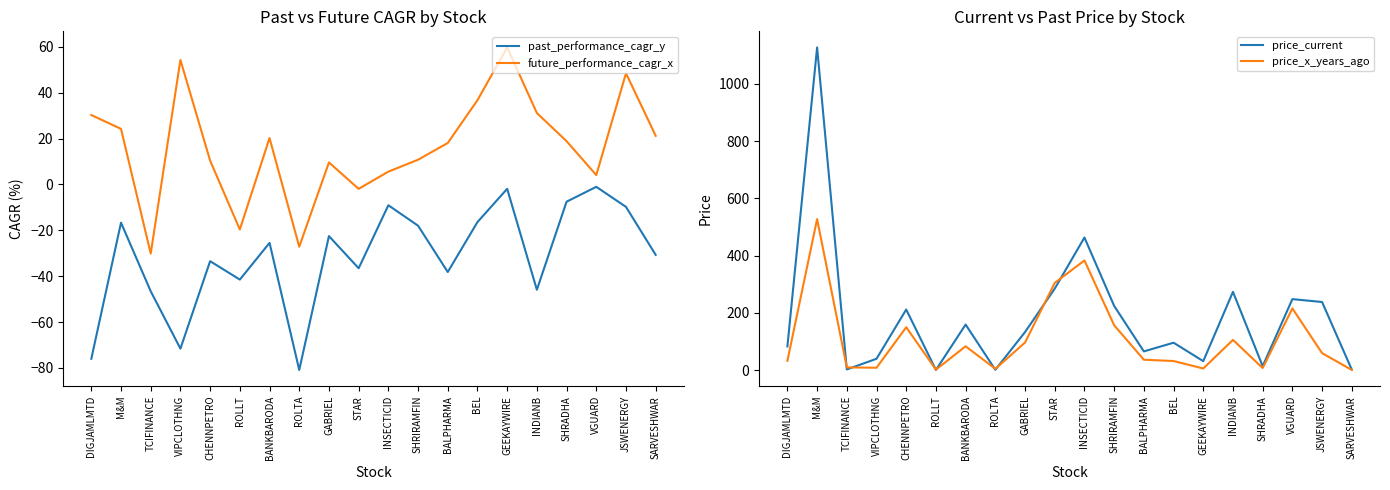

Between ROLTA and INDIANB, which series saw the biggest shift?

price_current